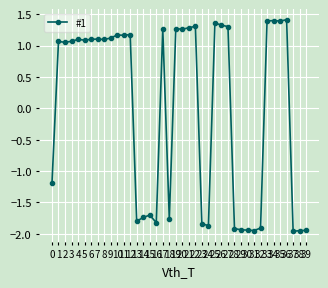

Rank the categories by value from lowest to highest.

37, 38, 31, 39, 30, 29, 28, 32, 24, 23, 16, 13, 18, 14, 15, 0, 2, 1, 3, 5, 8, 4, 6, 7, 9, 11, 10, 12, 20, 17, 19, 21, 27, 22, 26, 25, 35, 33, 34, 36